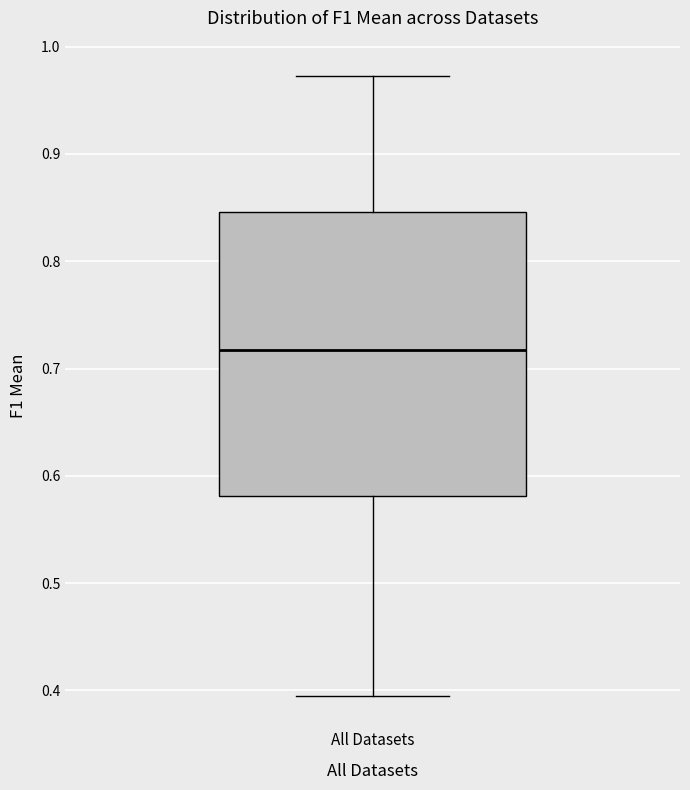

Transcribe this box plot: give where the median line is, the range the box spans, and where the two whiskers end, as read against the y-axis. The values are not printed on the chart, so give them approximately, as read against the axis.

median 0.72, box 0.58 to 0.85, whiskers 0.39 to 0.97